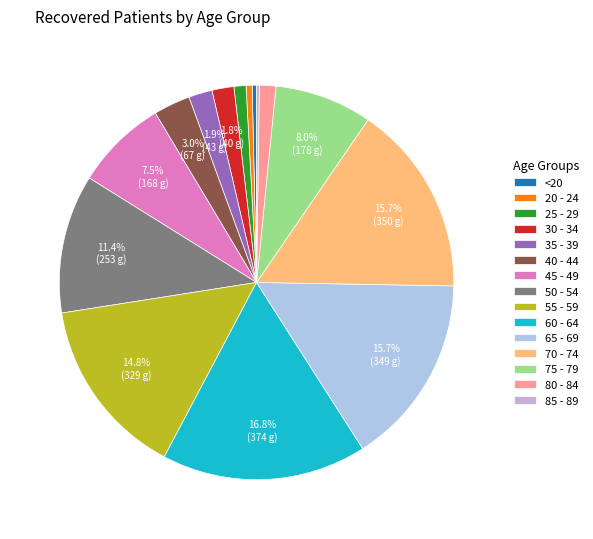

To the nearest percent, what is the combined percentage of 85 - 89 and 40 - 44?

3%